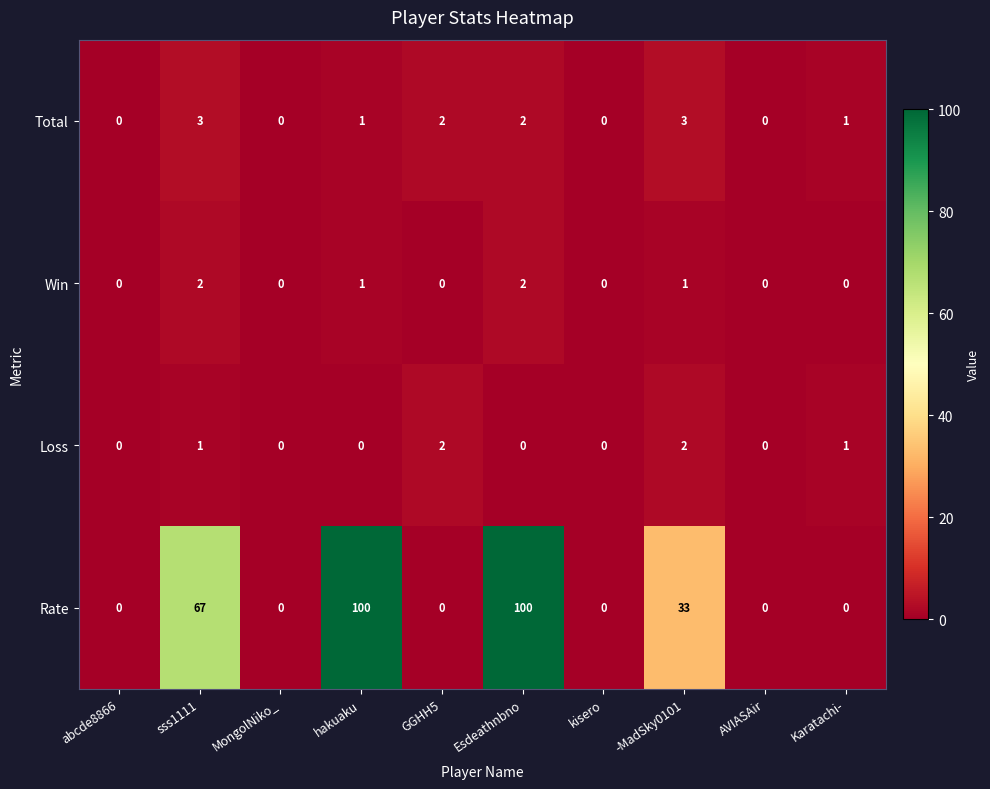

Count the Total values in the range 0 to 2.

8